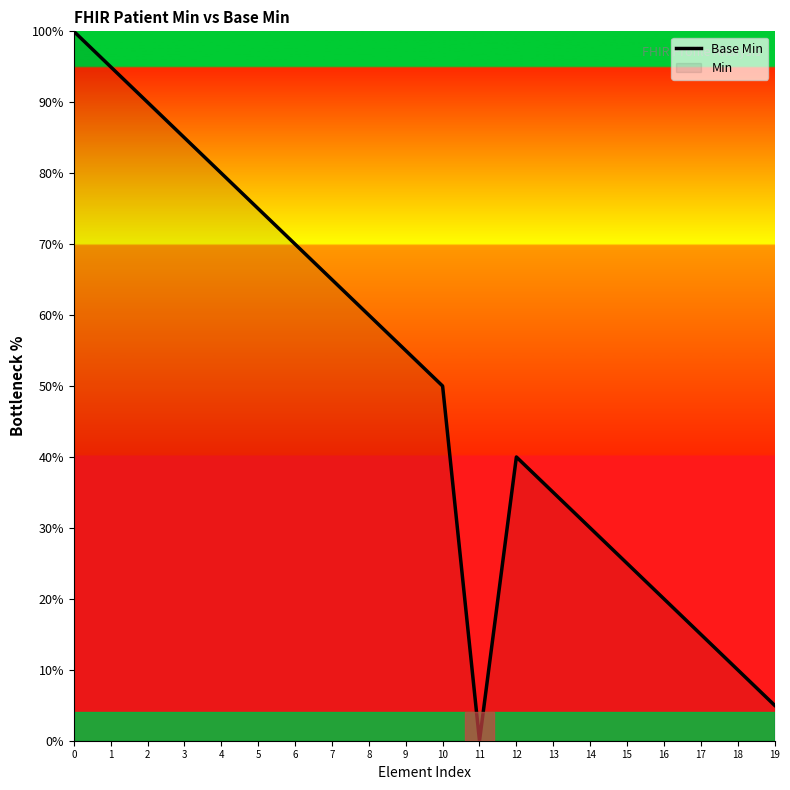

Reading left to right, transcribe all the data shown in this chart.

100	95	90	85	80	75	70	65	60	55	50	0	40	35	30	25	20	15	10	5